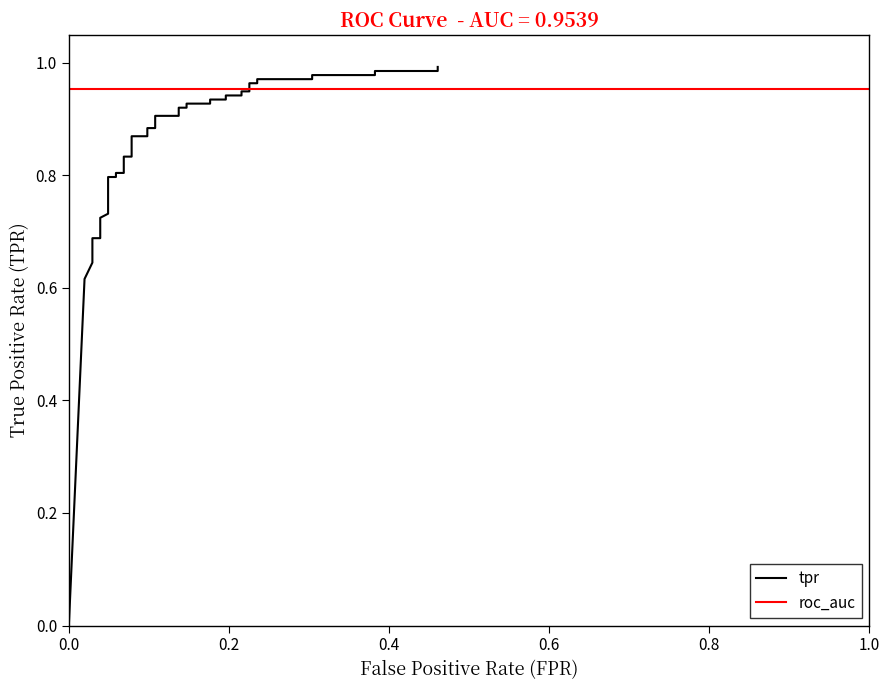

Between 11 and 39, which is larger?

39